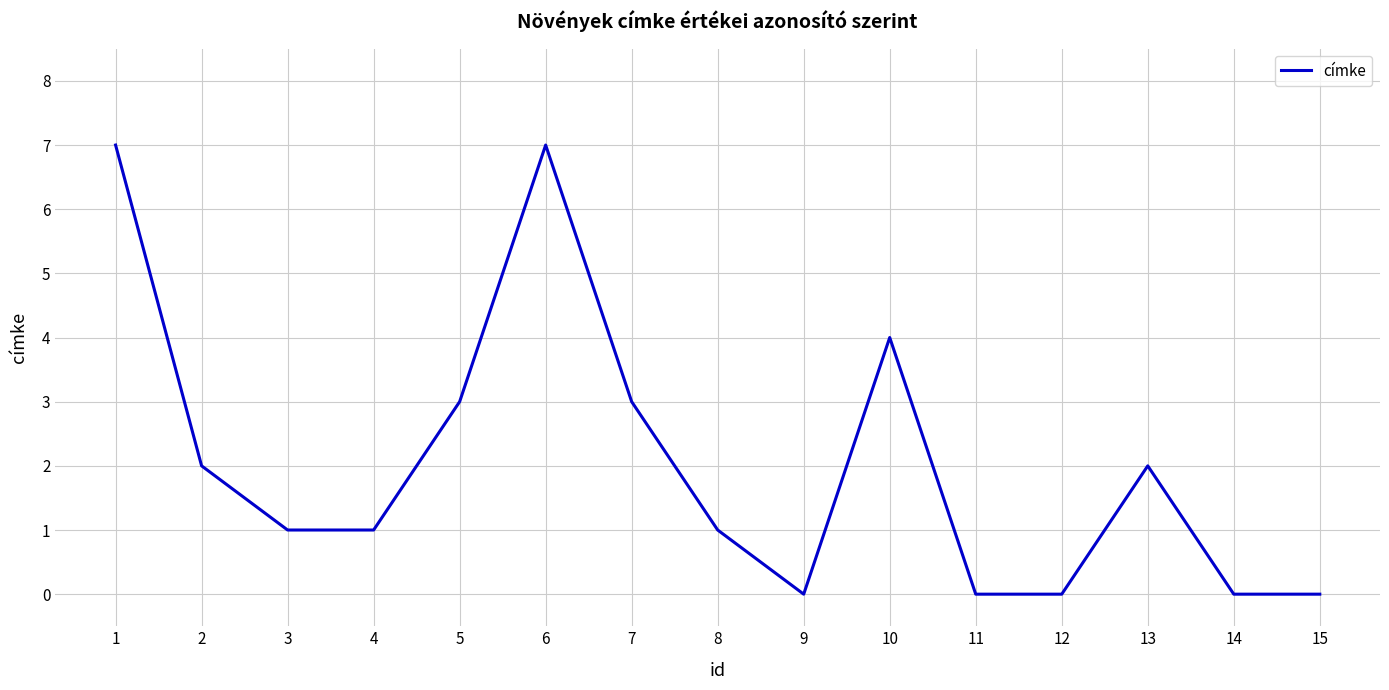

Approximately how many times larger is the value at 7 compared to 2?

1.5